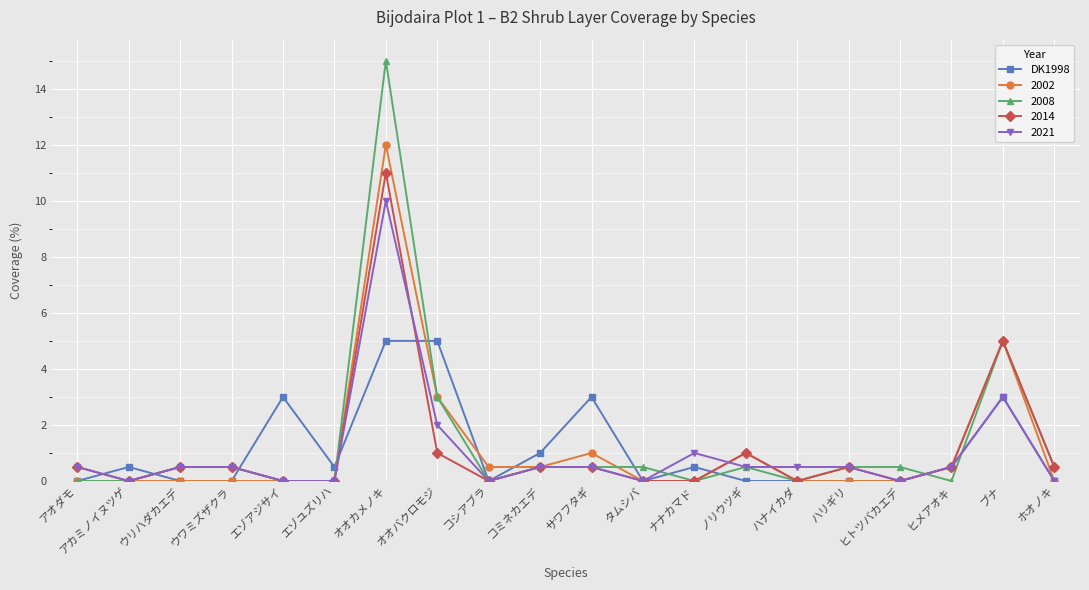

True or false: 2008 has more than 1 interior local peaks.

True